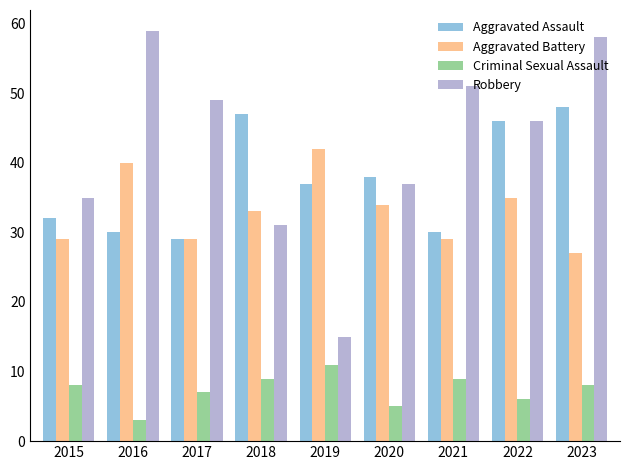

What are all the series names shown in the legend?

Aggravated Assault, Aggravated Battery, Criminal Sexual Assault, Robbery